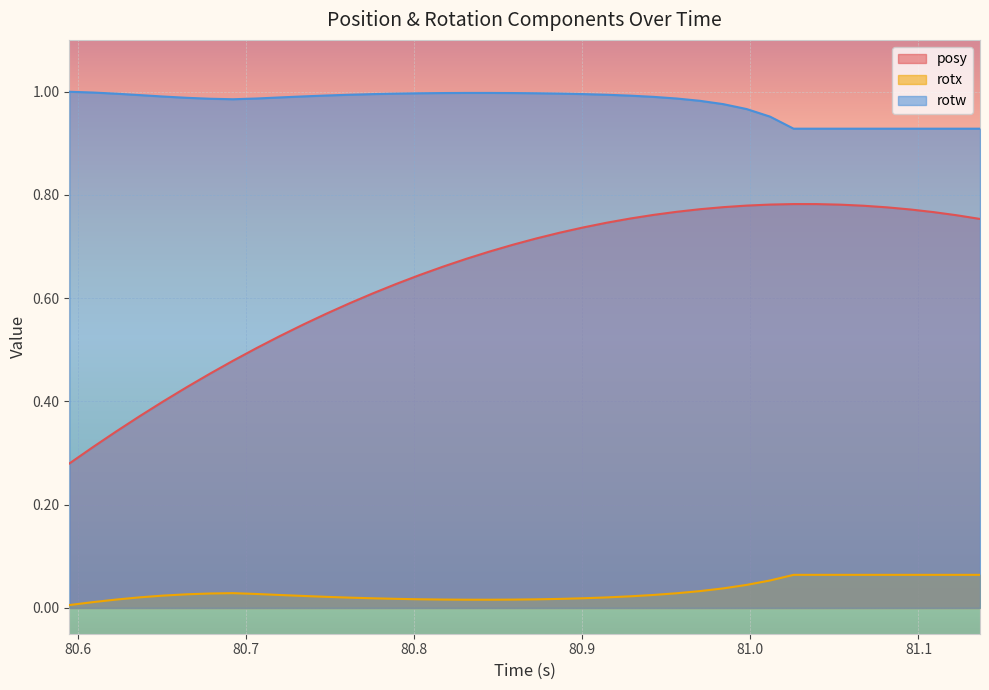

What are all the series names shown in the legend?

posy, rotx, rotw